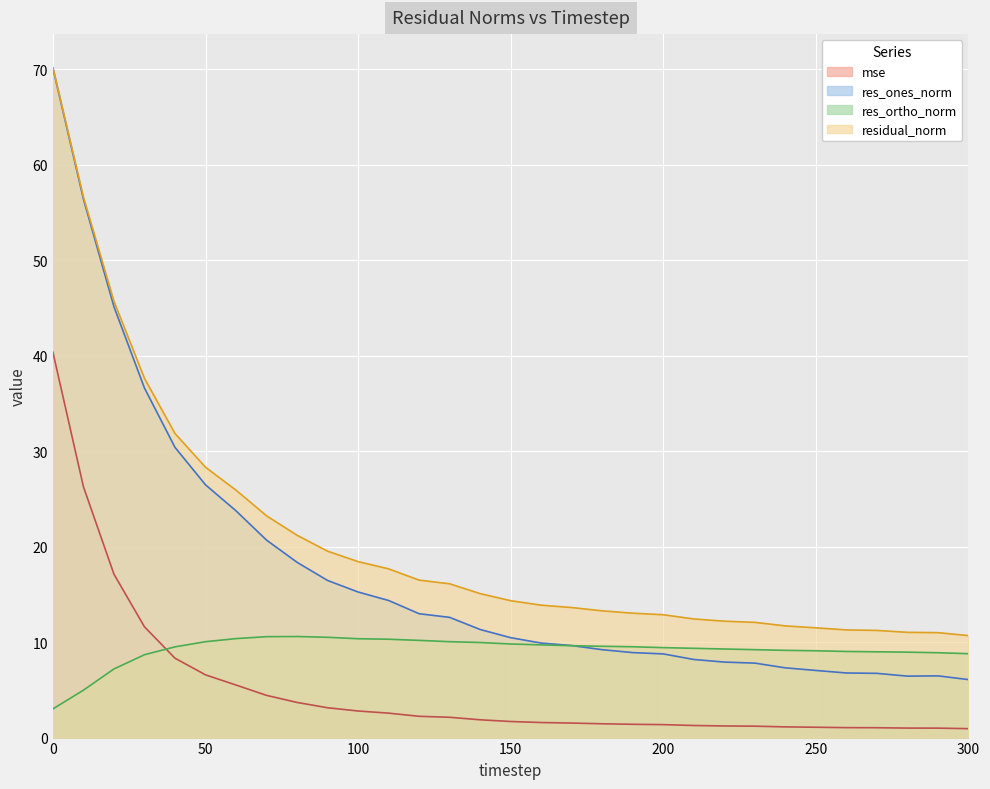

True or false: mse and res_ones_norm intersect in this chart.

False